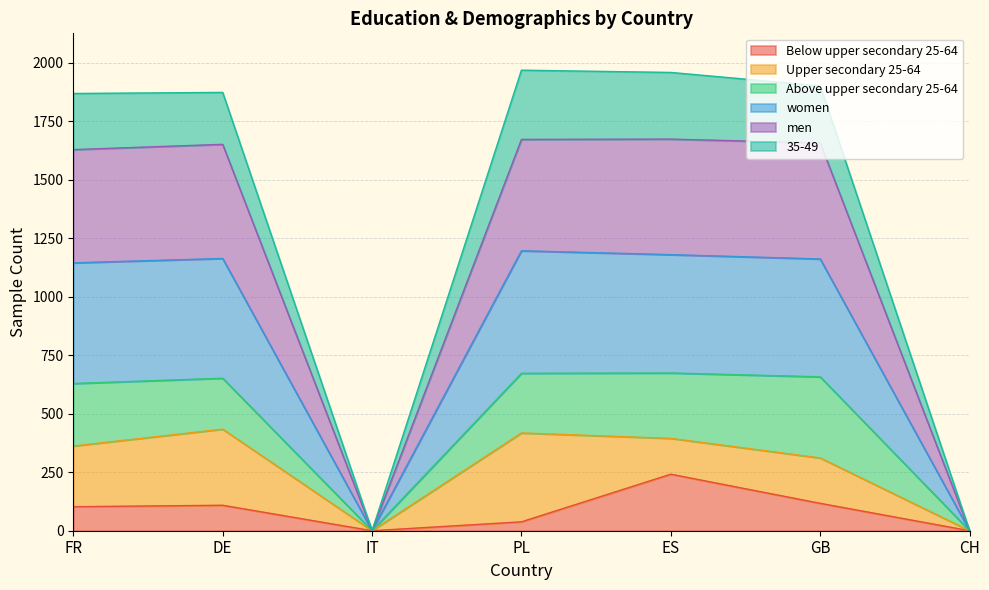

True or false: Below upper secondary 25-64 and men intersect in this chart.

False